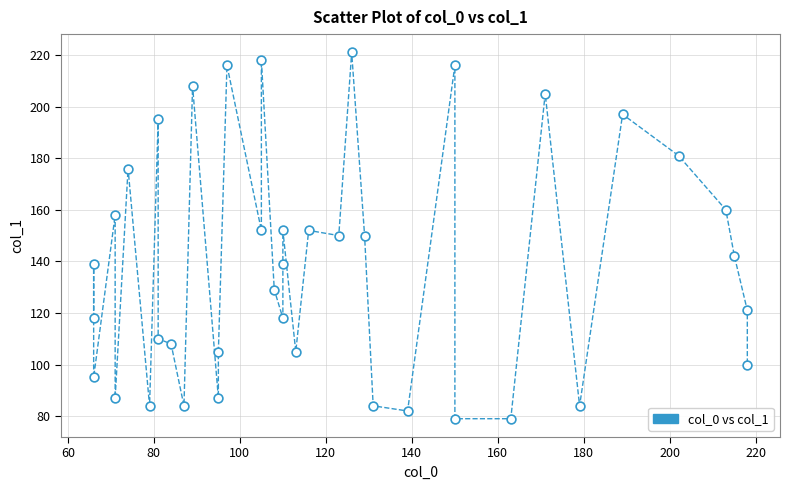

What is the range of Y values (max minus min)?

142